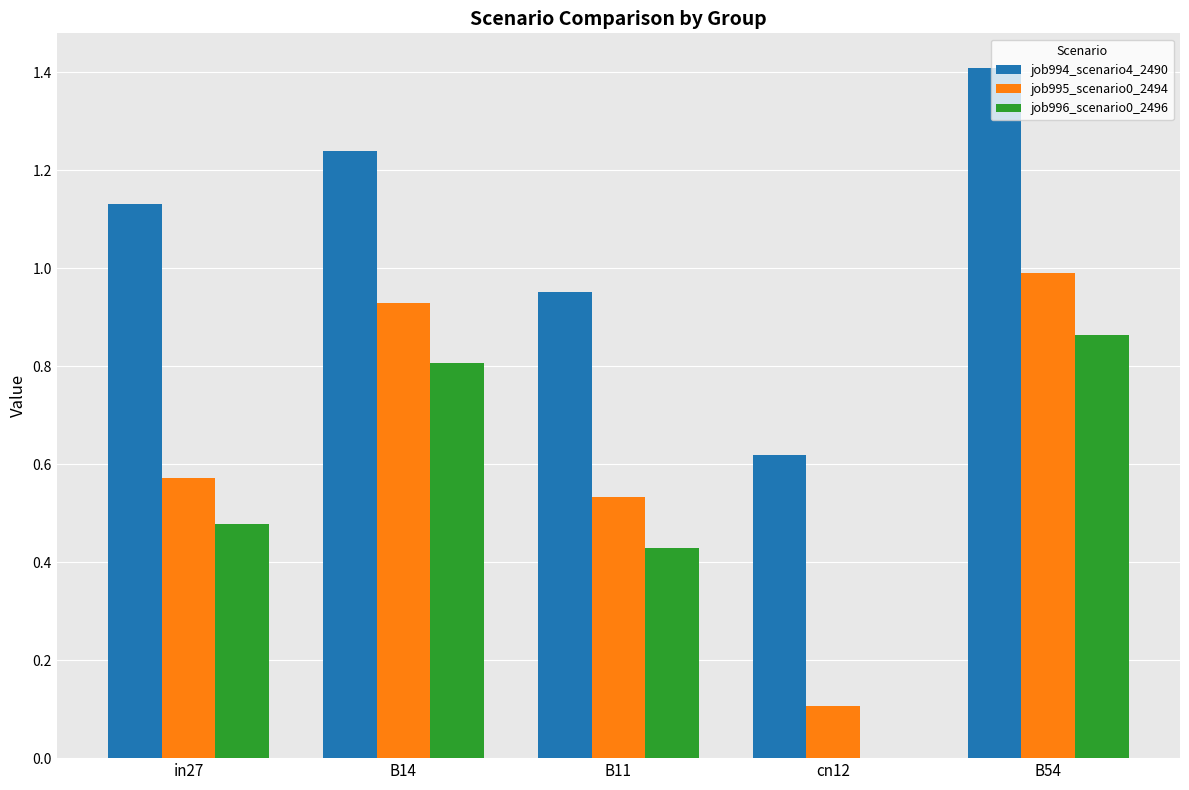

Is the value of job994_scenario4_2490 at in27 greater than the value of job996_scenario0_2496 at cn12?

Yes